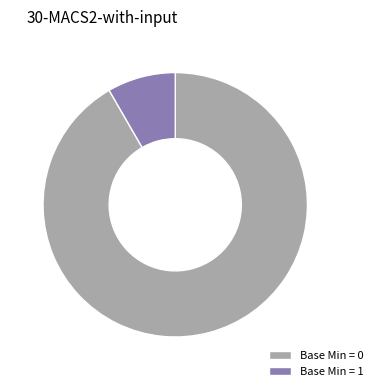

Rank the categories by value from highest to lowest.

Base Min = 0, Base Min = 1